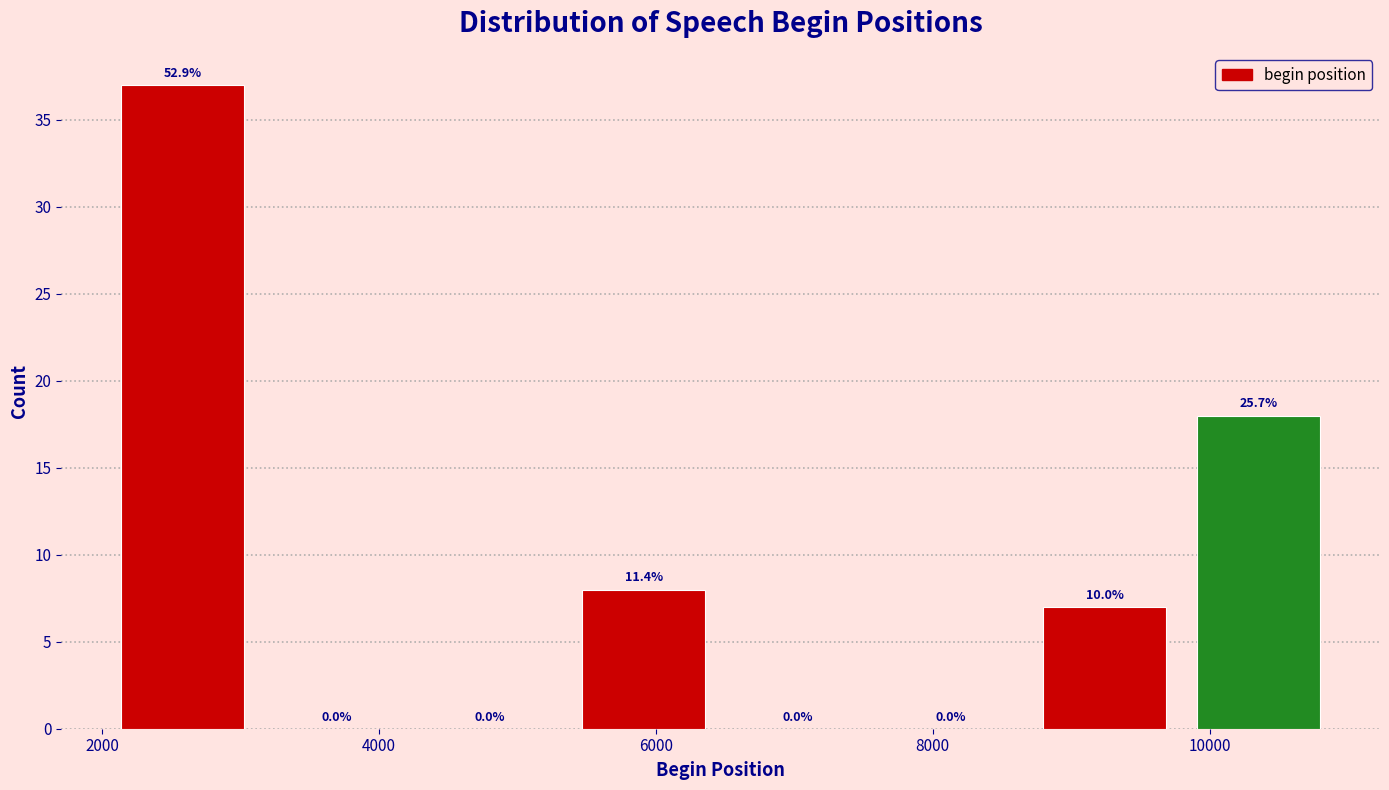

Over which range of the x-axis is the bar tallest?

2000 to 3200